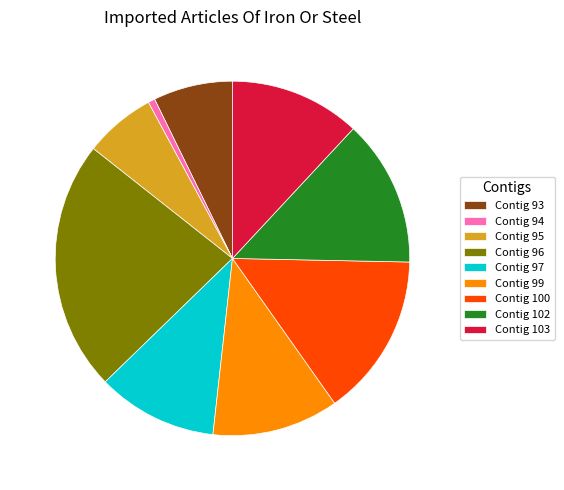

Is there a majority slice in this chart?

No